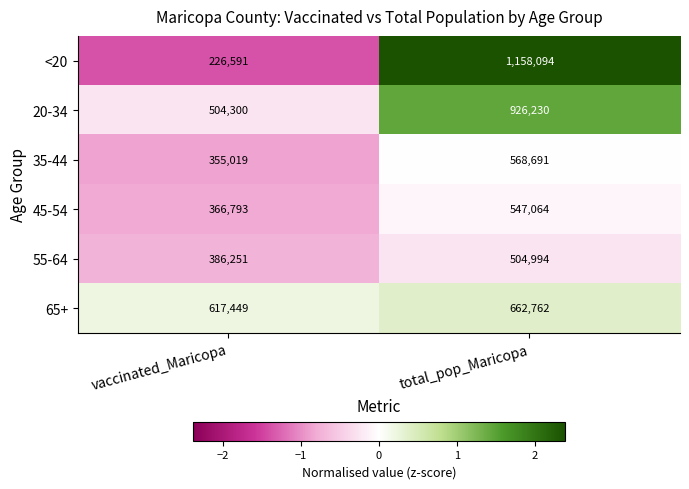

At which category is the sum across all series the highest?

total_pop_Maricopa